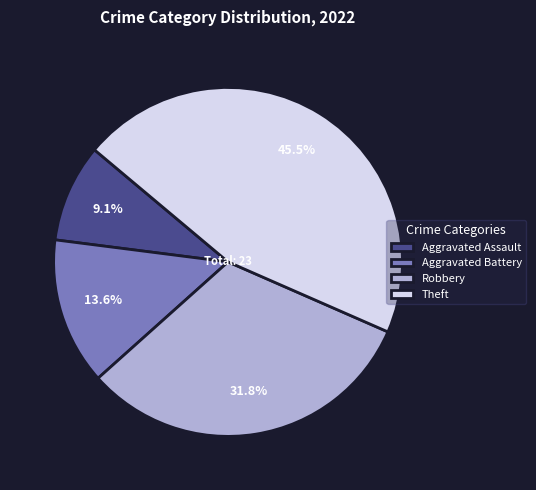

What portion of the pie excludes Robbery?

68.2%